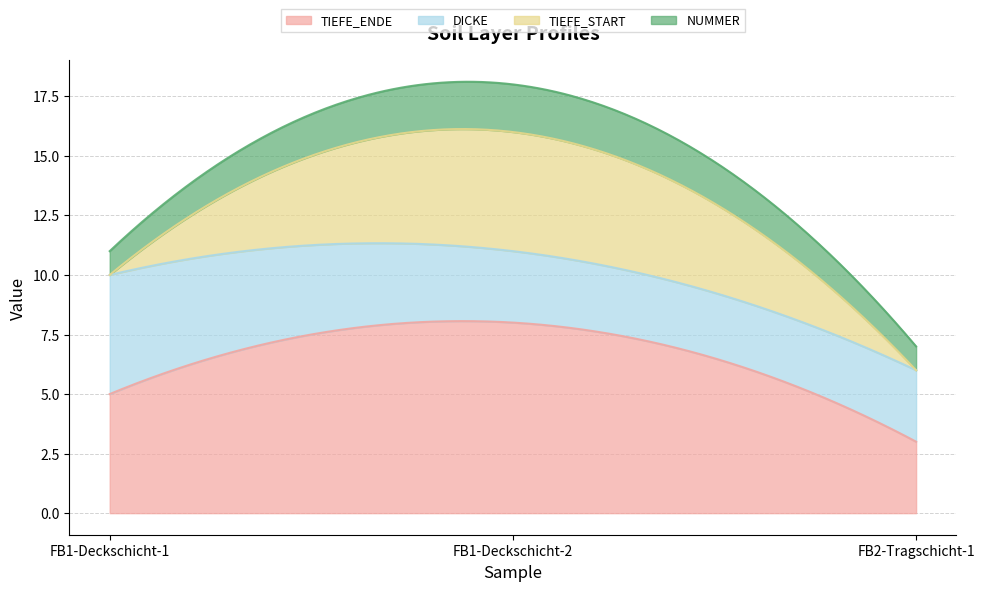

How many values in the TIEFE_START series exceed 0?

1